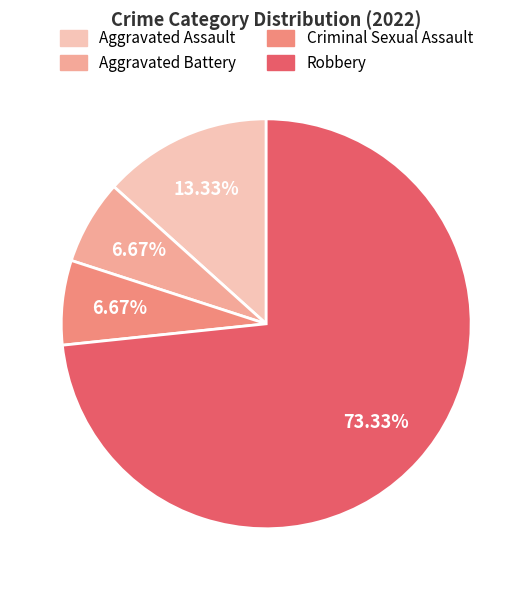

What is the majority slice?

Robbery